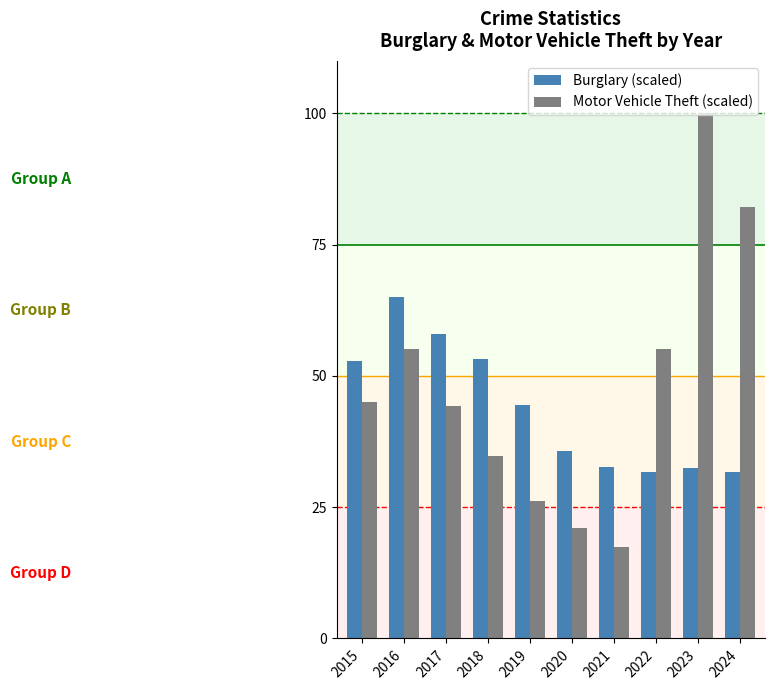

What is the sum of the Motor Vehicle Theft (scaled) values at 2023 and 2019?

126.2